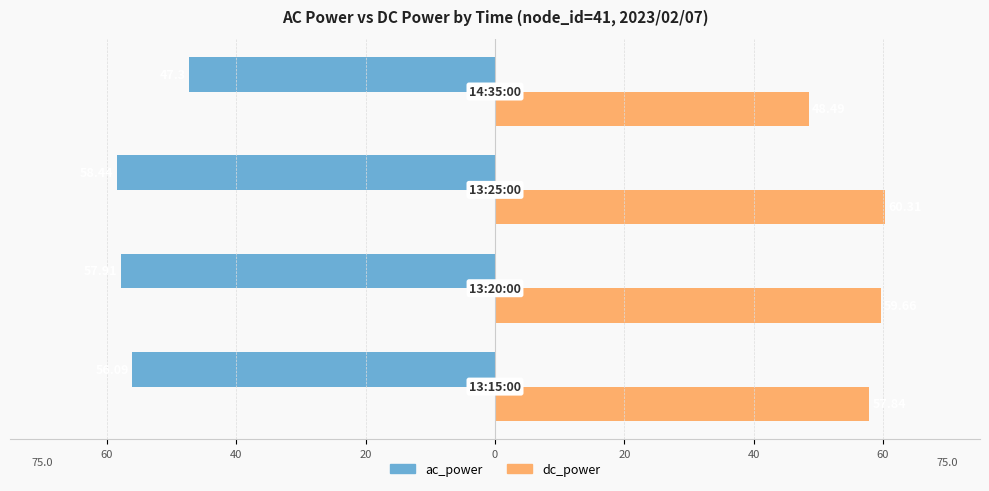

What is the highest value of the ac_power series?

-47.3